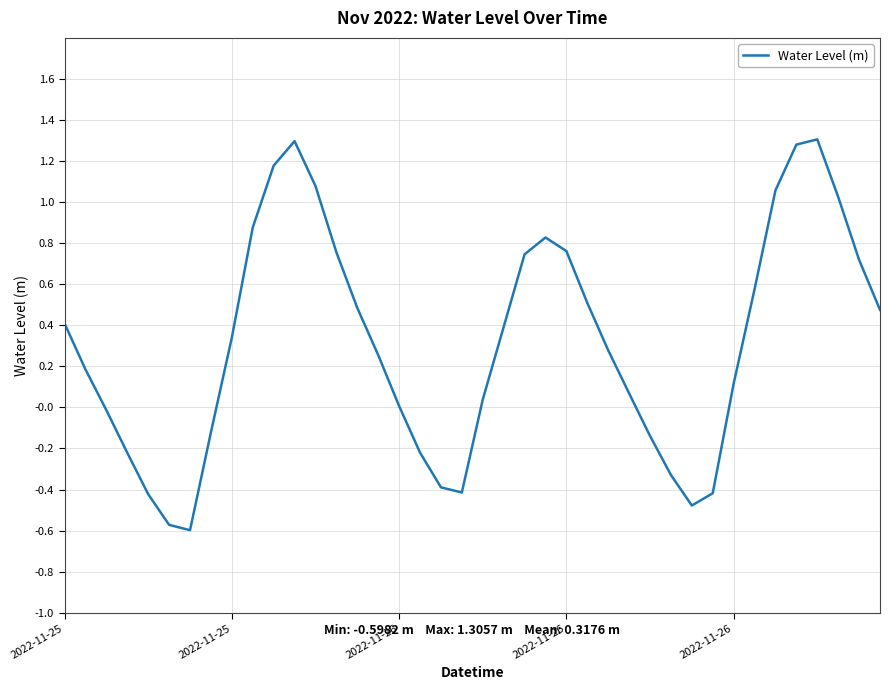

What is the difference between the maximum and minimum values?

1.9